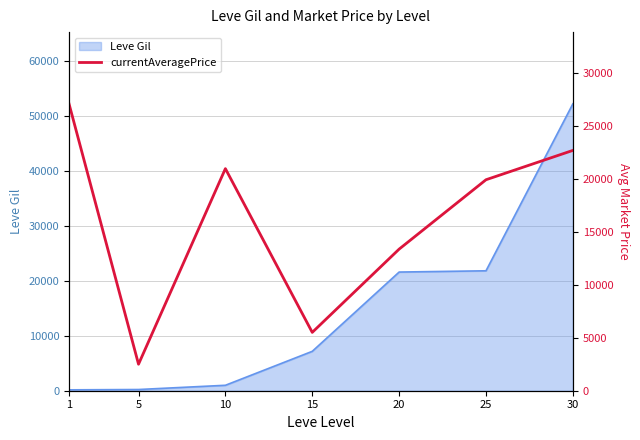

Which has a higher value, 20 or 5?

20